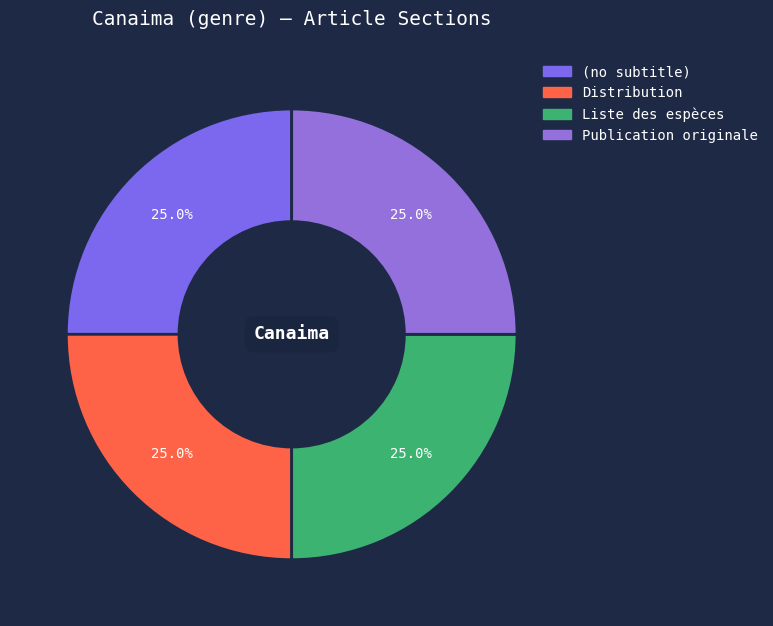

How many segments does this pie chart have?

4